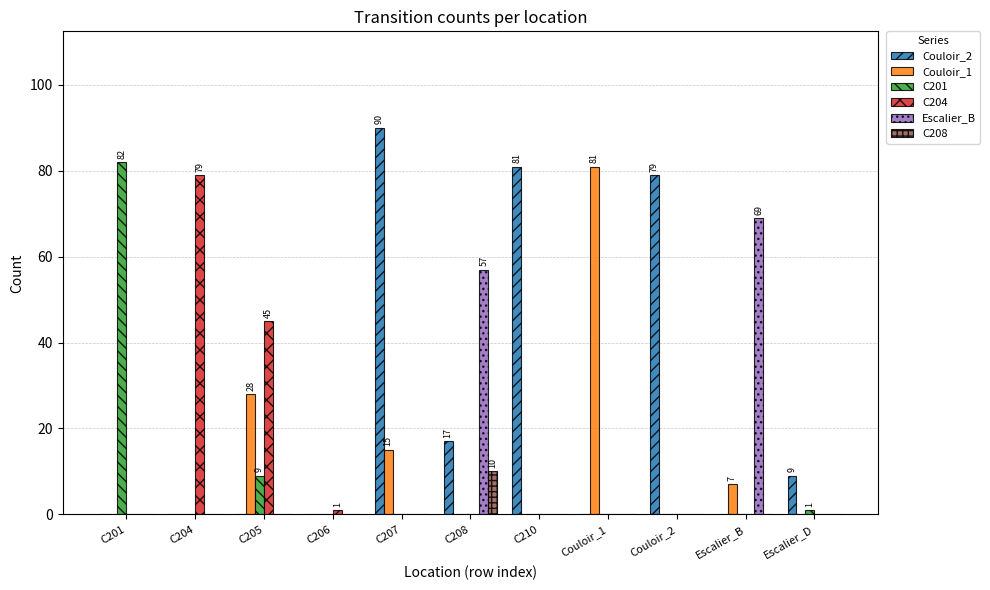

True or false: C204 has a value of 0 at C207.

True